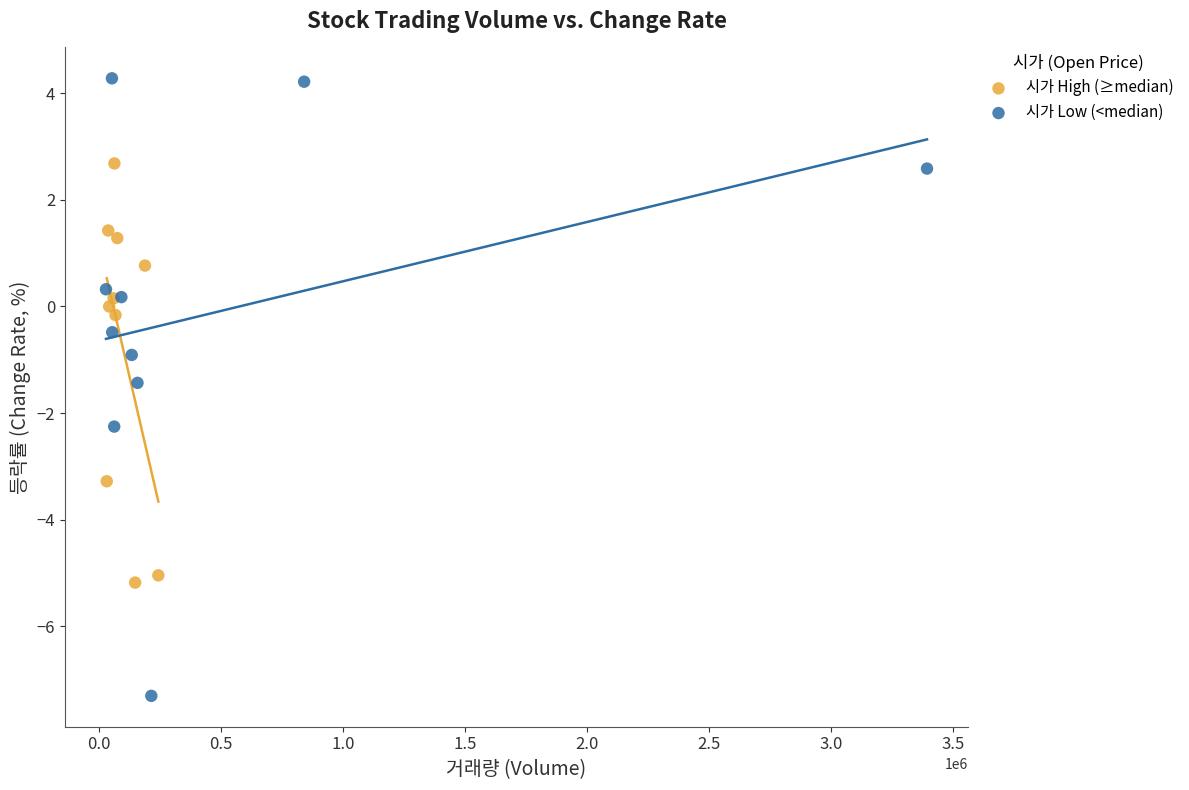

What are all the series names shown in the legend?

시가 High (≥median), 시가 Low (<median)